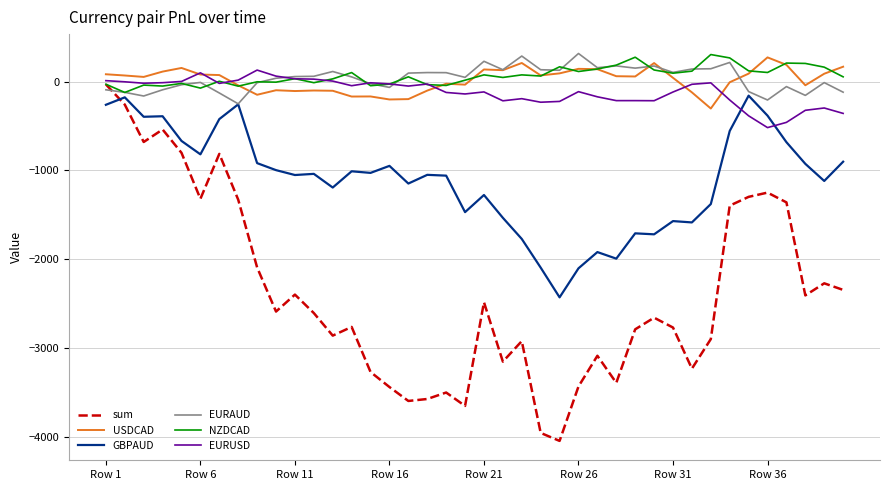

What is the maximum value for EURUSD?

130